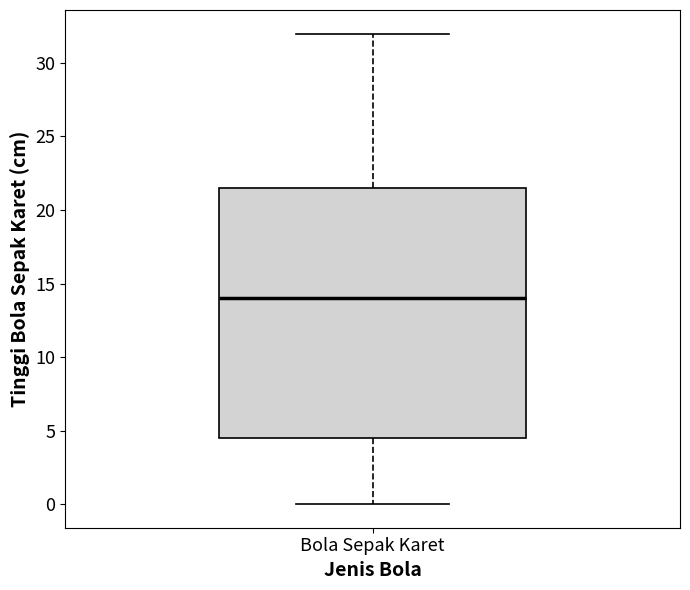

Where is the lower edge of the box for Bola Sepak Karet on the y-axis? The values are not printed on the chart, so give them approximately, as read against the axis.

4.5